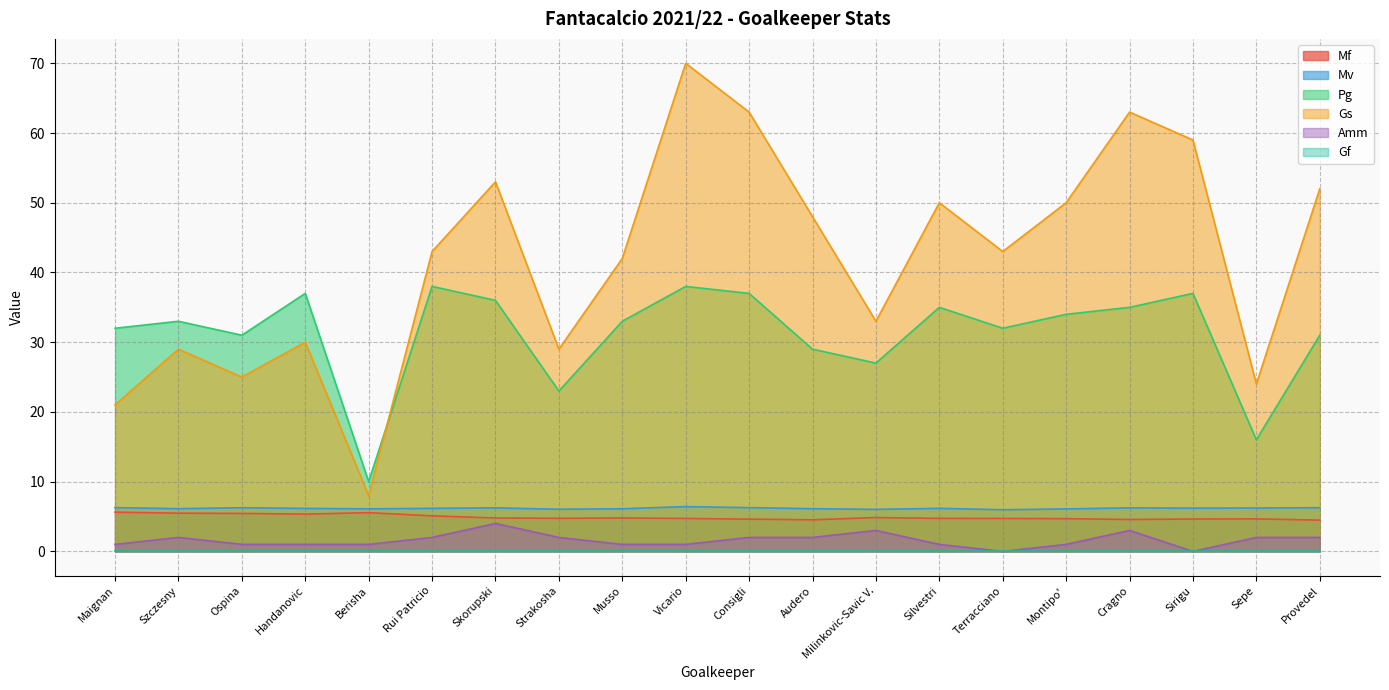

What is the difference between the second highest and minimum values in the Pg series?

28.0